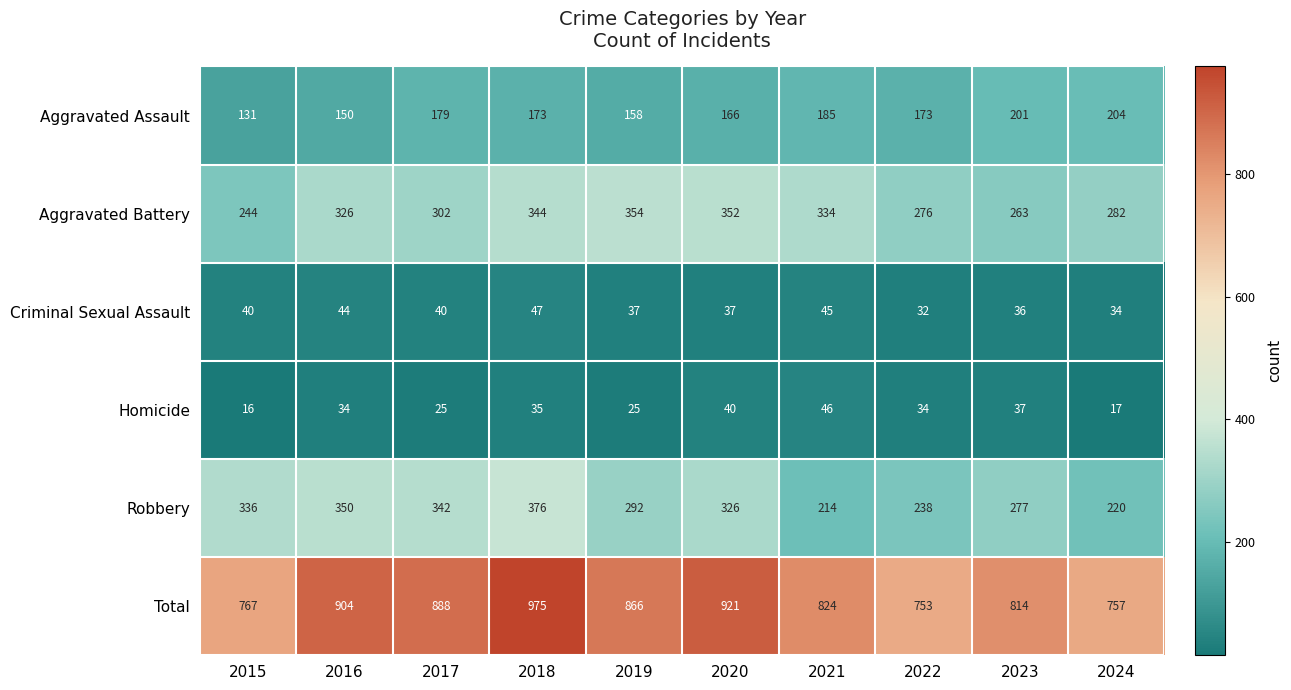

What is the spread (max minus min) of values at 2021?

779